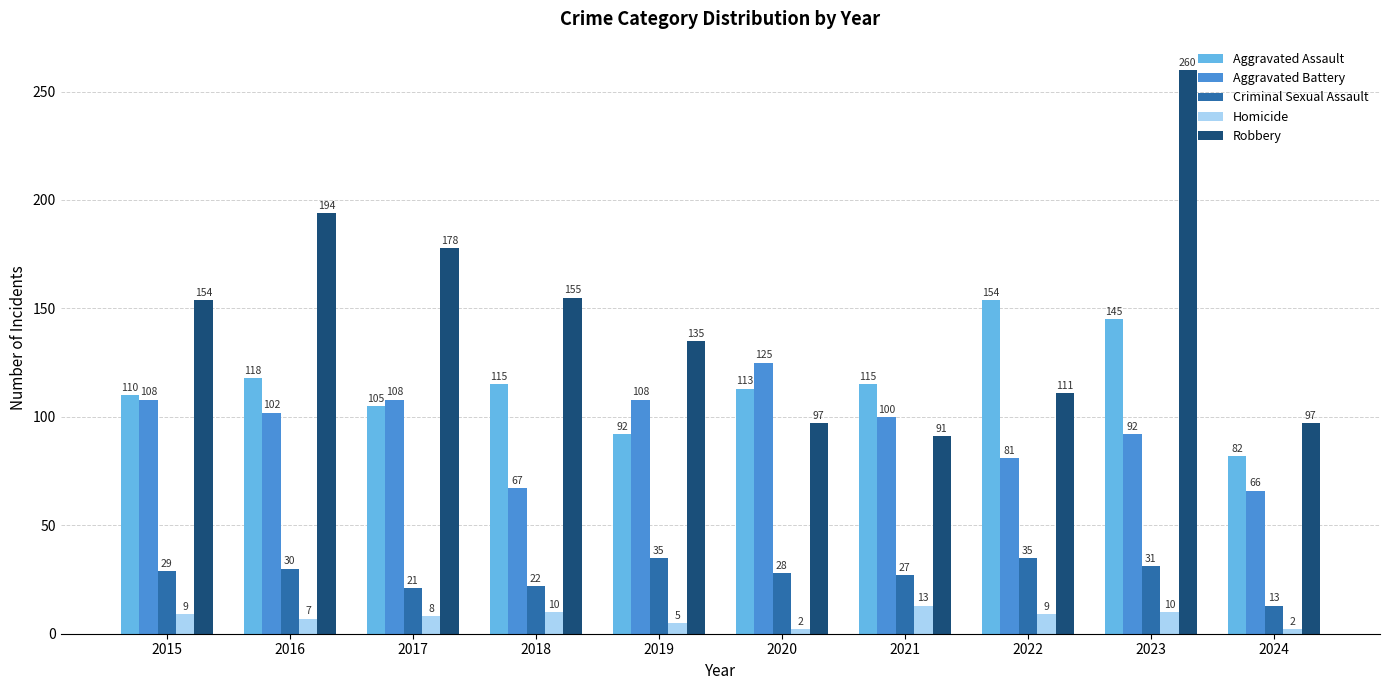

What is the difference between the maximum and second lowest values in the Criminal Sexual Assault series?

14